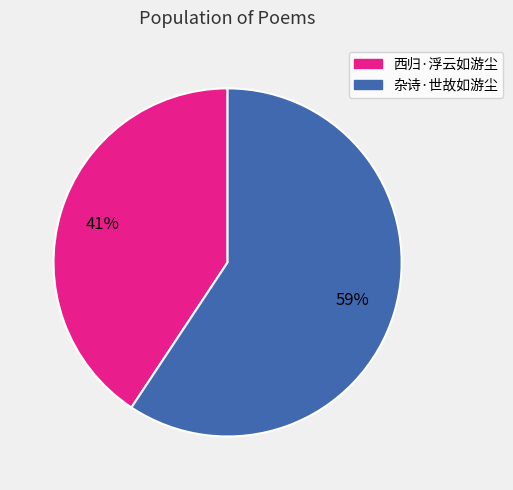

The 西归·浮云如游尘 slice represents 41% of the pie. True or false?

True